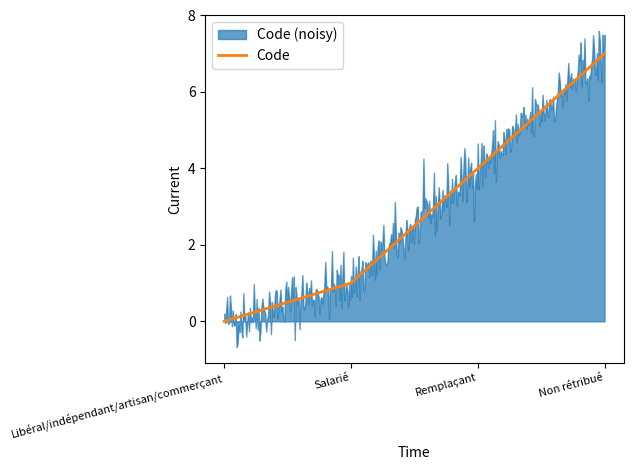

Reading right to left, transcribe all the data shown in this chart.

Non rétribué=7	Remplaçant=4	Salarié=1	Libéral/indépendant/artisan/commerçant=0